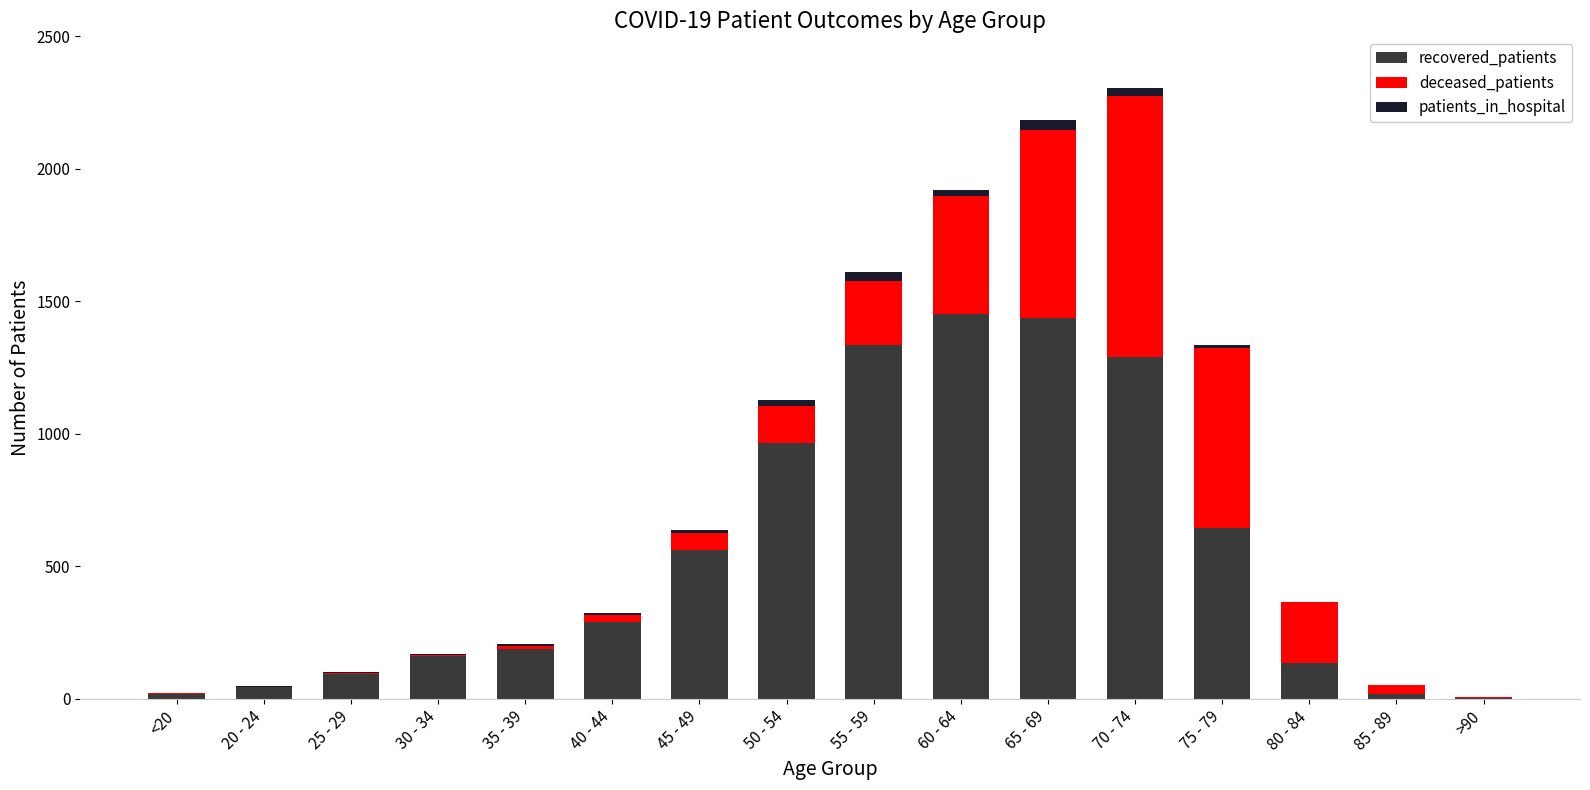

How many categories are shown in the chart?

16